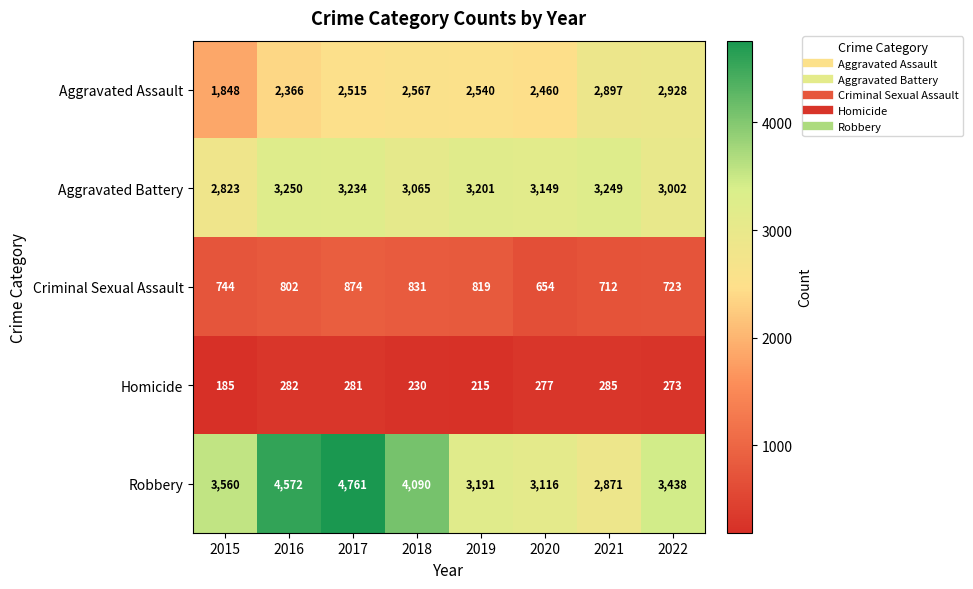

What is the difference between the Aggravated Battery values at 2017 and 2020?

85